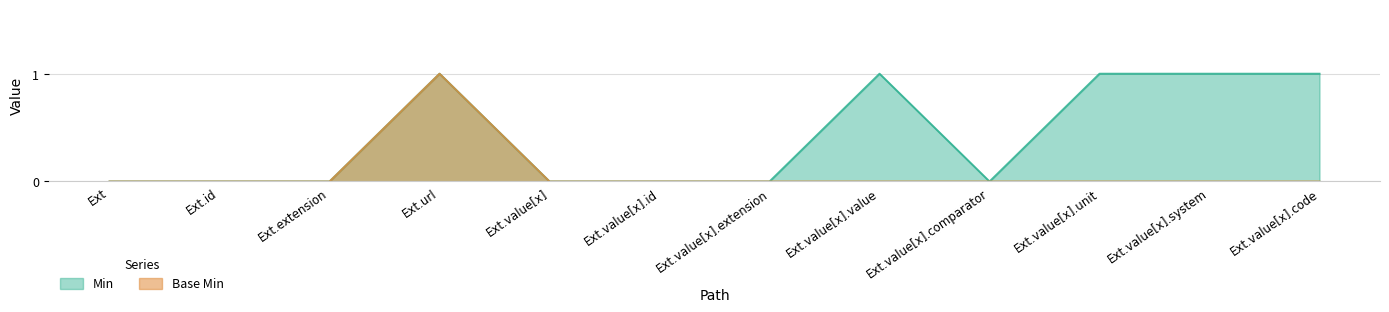

True or false: Base Min and Min intersect in this chart.

False